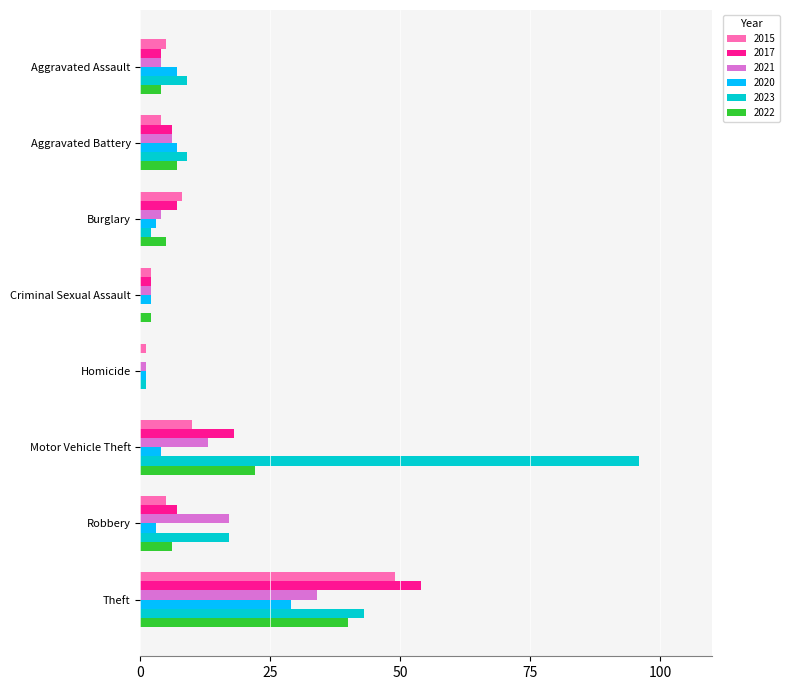

How many data points does each series have?

8